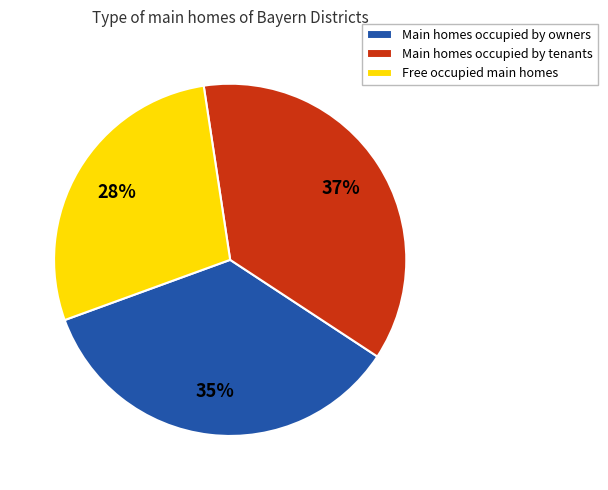

How many segments does this pie chart have?

3